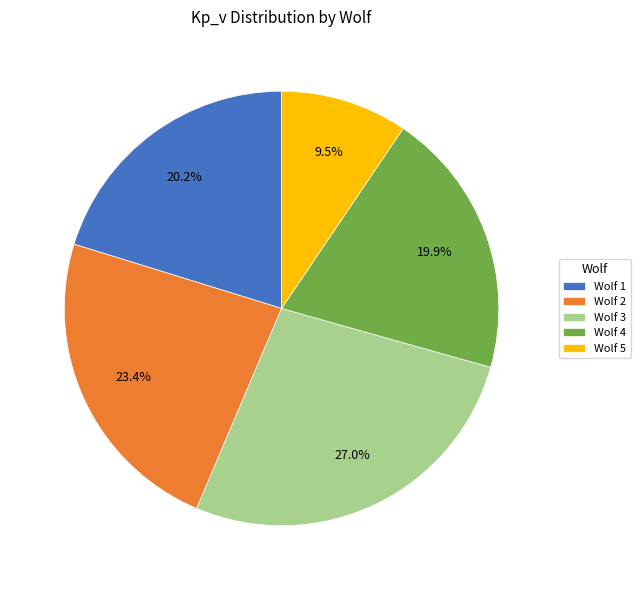

What percentage is NOT represented by Wolf 2?

76.6%